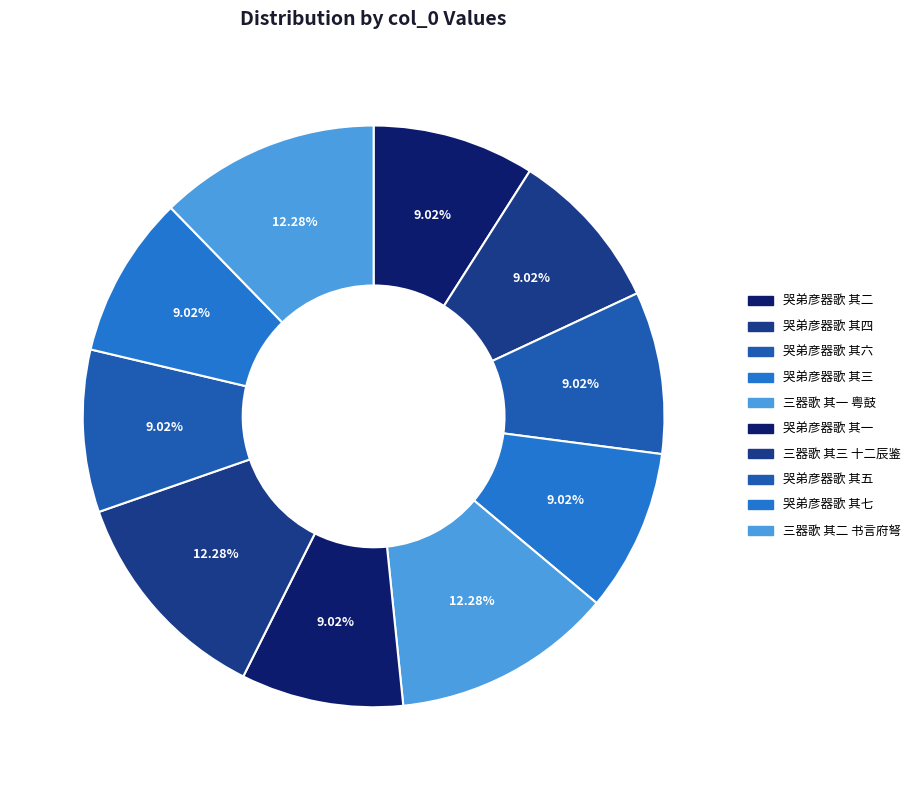

Is there any slice that represents more than half of the pie?

No